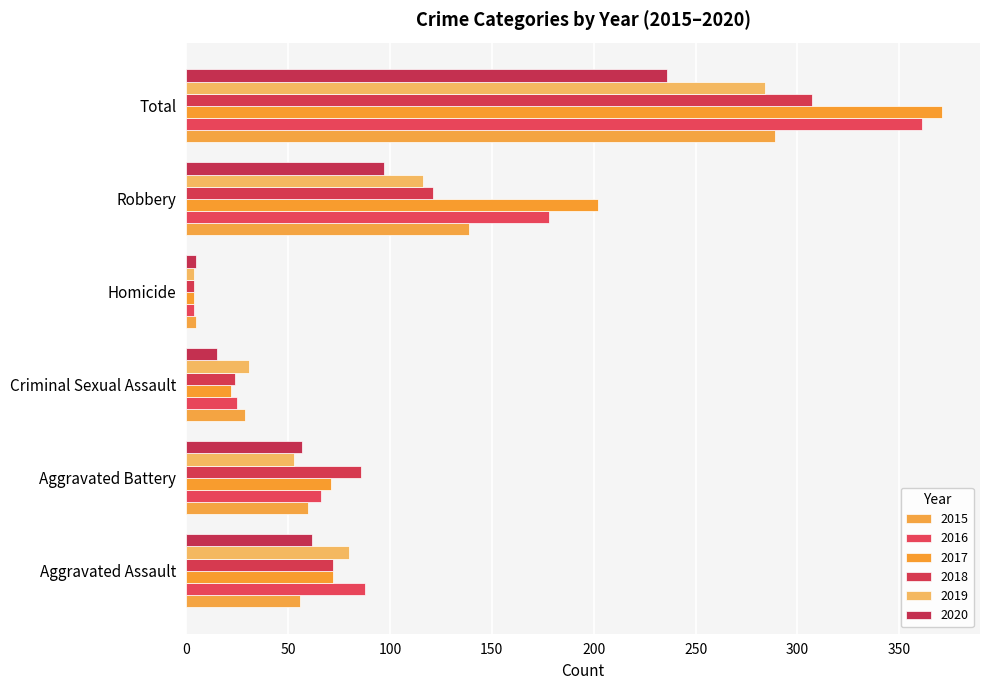

How many categories are shown in the chart?

6